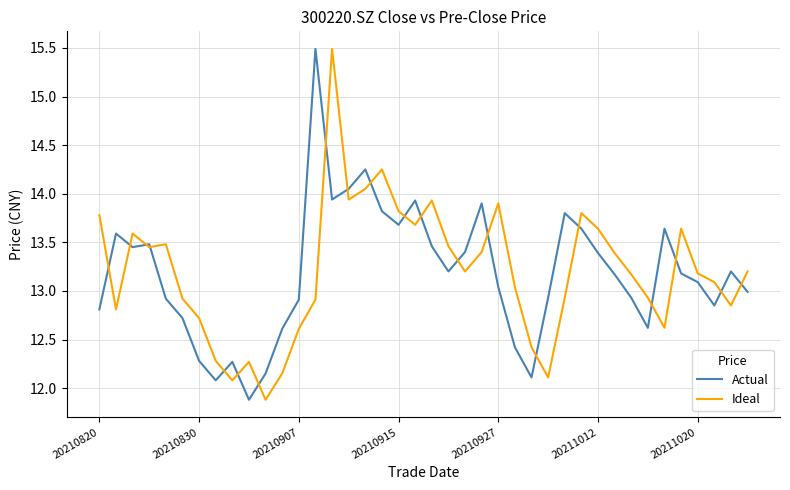

Does the chart display data point markers on the line(s)?

No